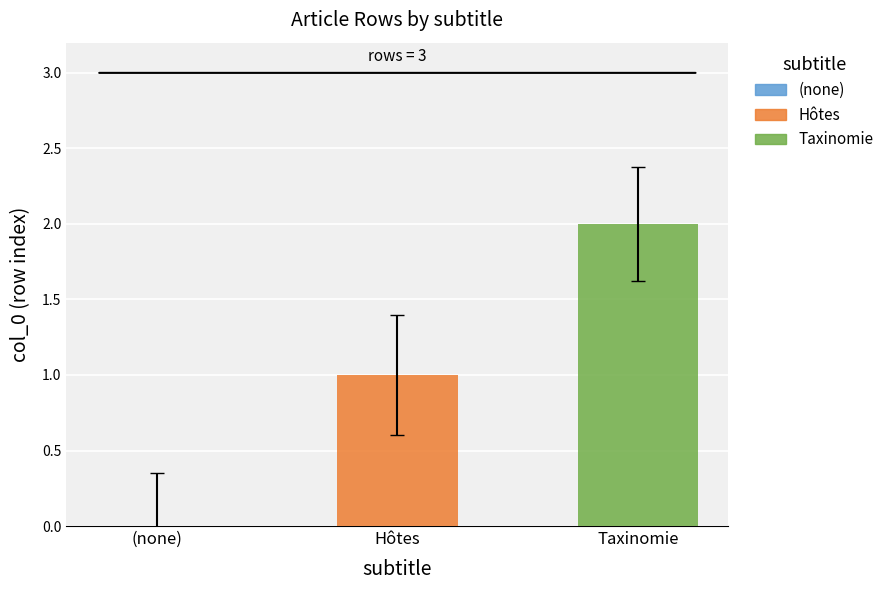

Rank the series by their average value, from lowest to highest.

Hôtes, Taxinomie